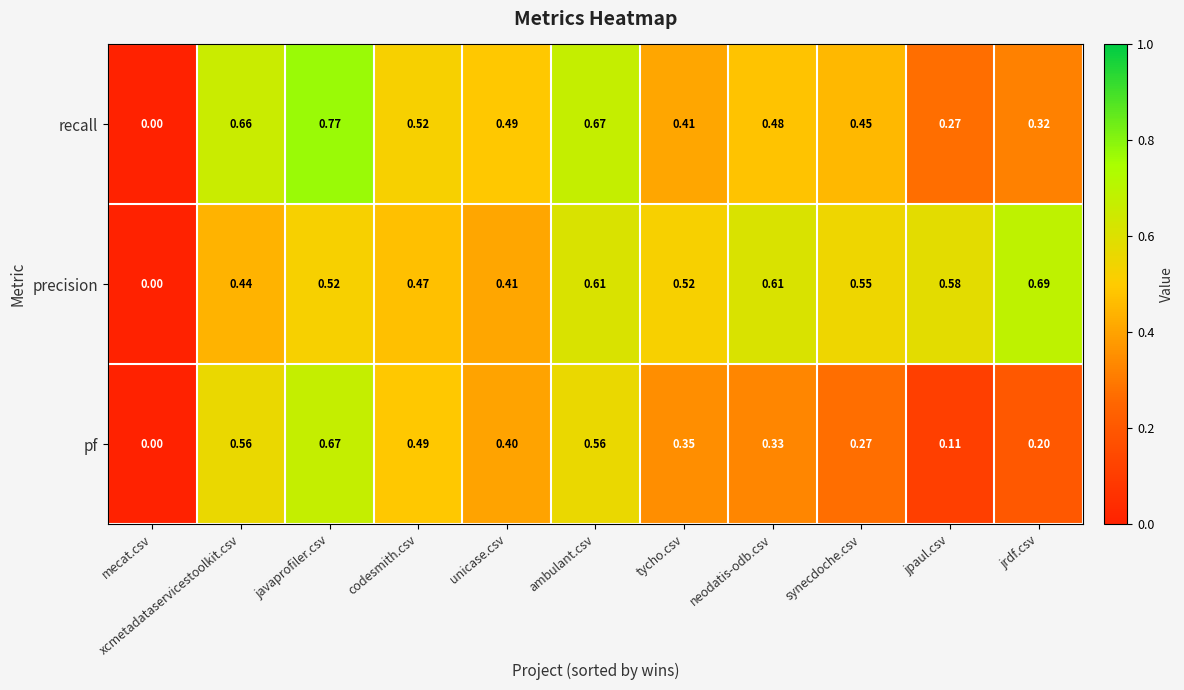

Where is recall nearest to the value 0?

mecat.csv